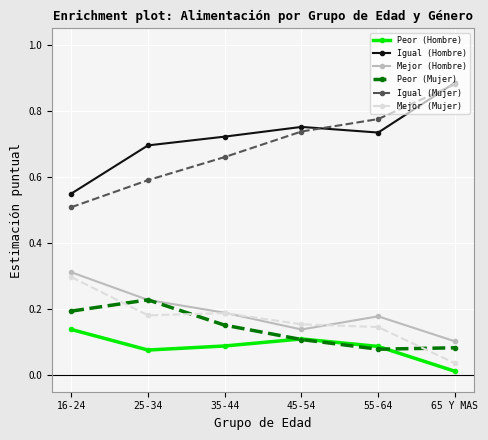

What is the label of the 2nd point from the left?

25-34